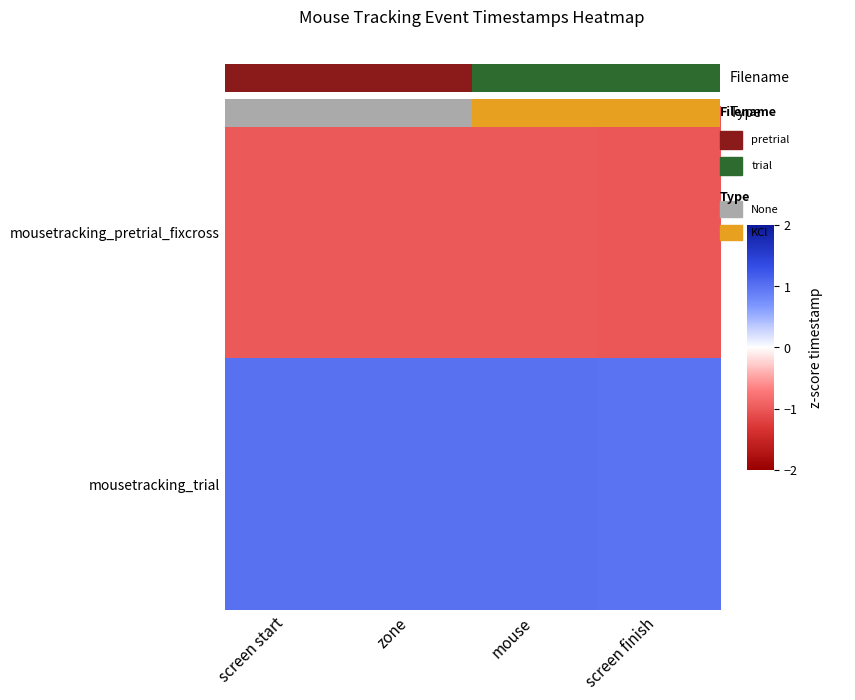

The value of mousetracking_pretrial_fixcross at screen finish is -1.0. True or false?

True